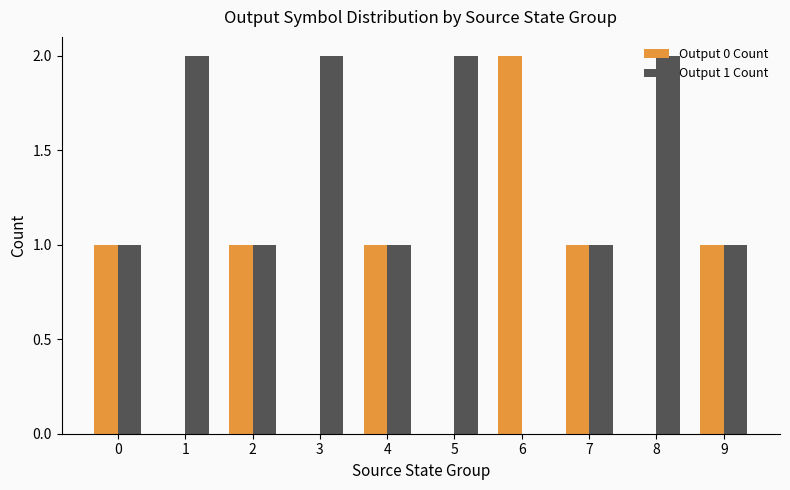

The value of Output 0 Count at 3 is 0. True or false?

True